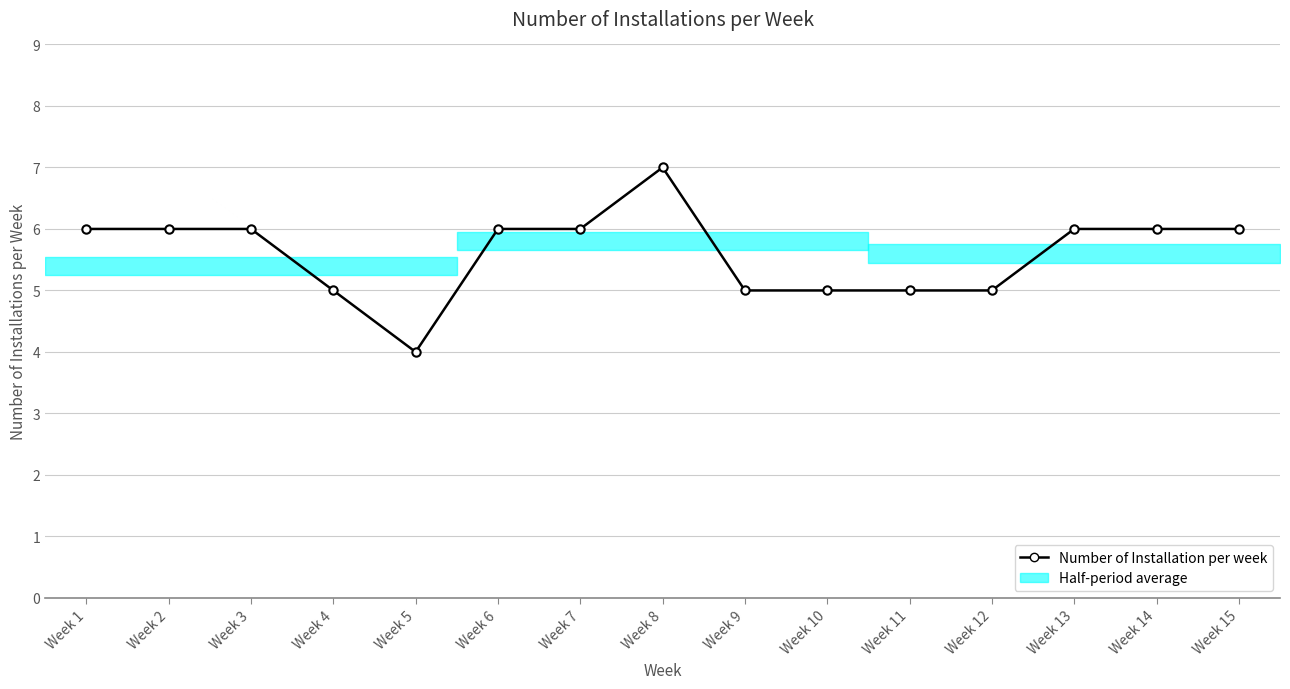

Reading left to right, extract all data points from this chart.

6	6	6	5	4	6	6	7	5	5	5	5	6	6	6